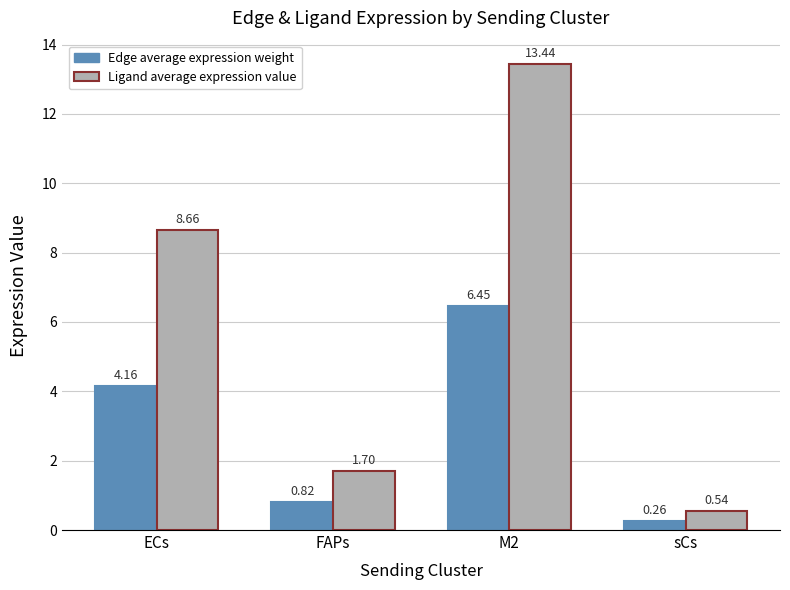

How many data points in Edge average expression weight are above 4?

2